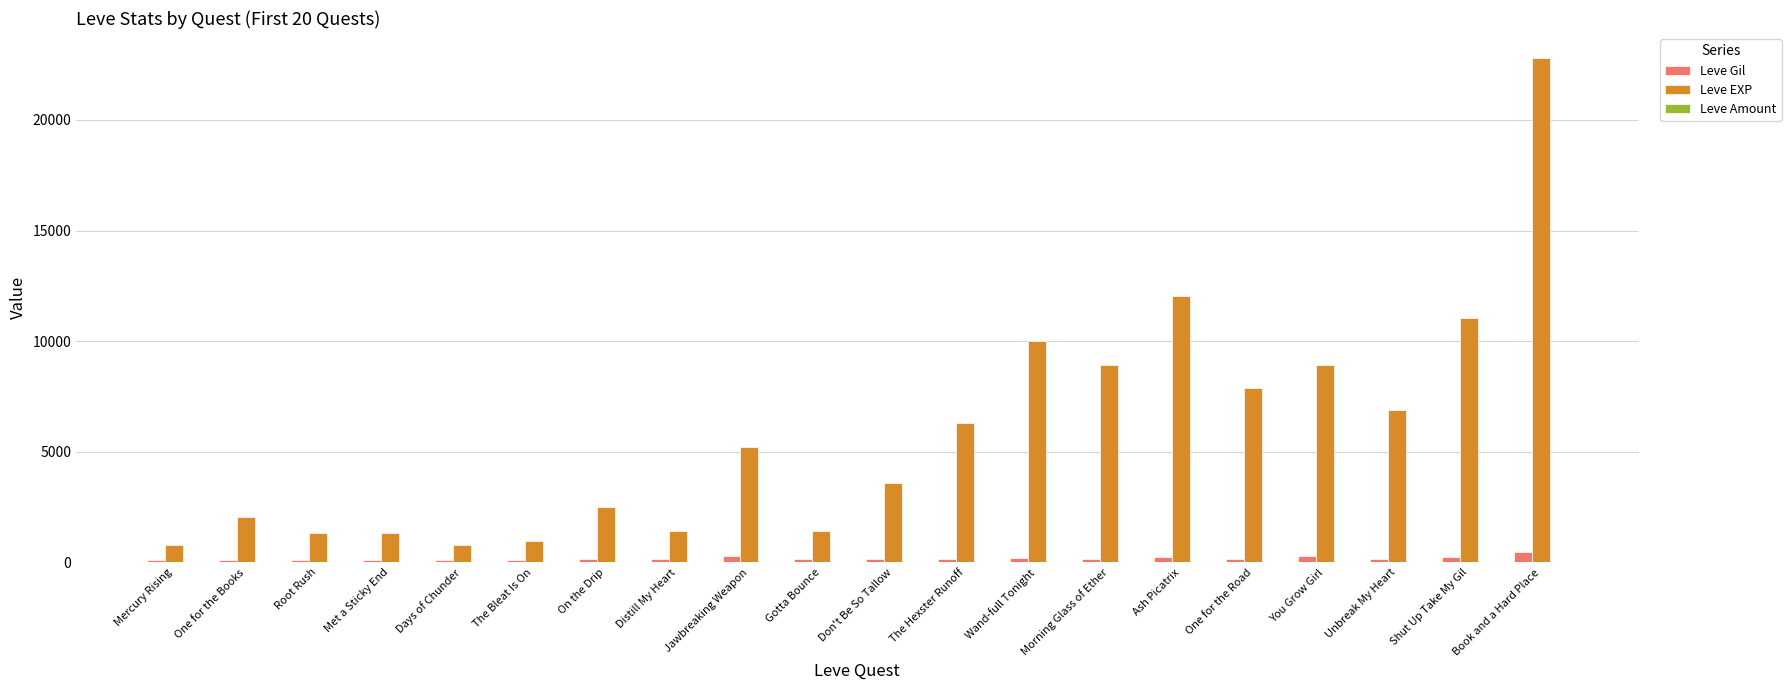

What is the highest value of the Leve EXP series?

22790